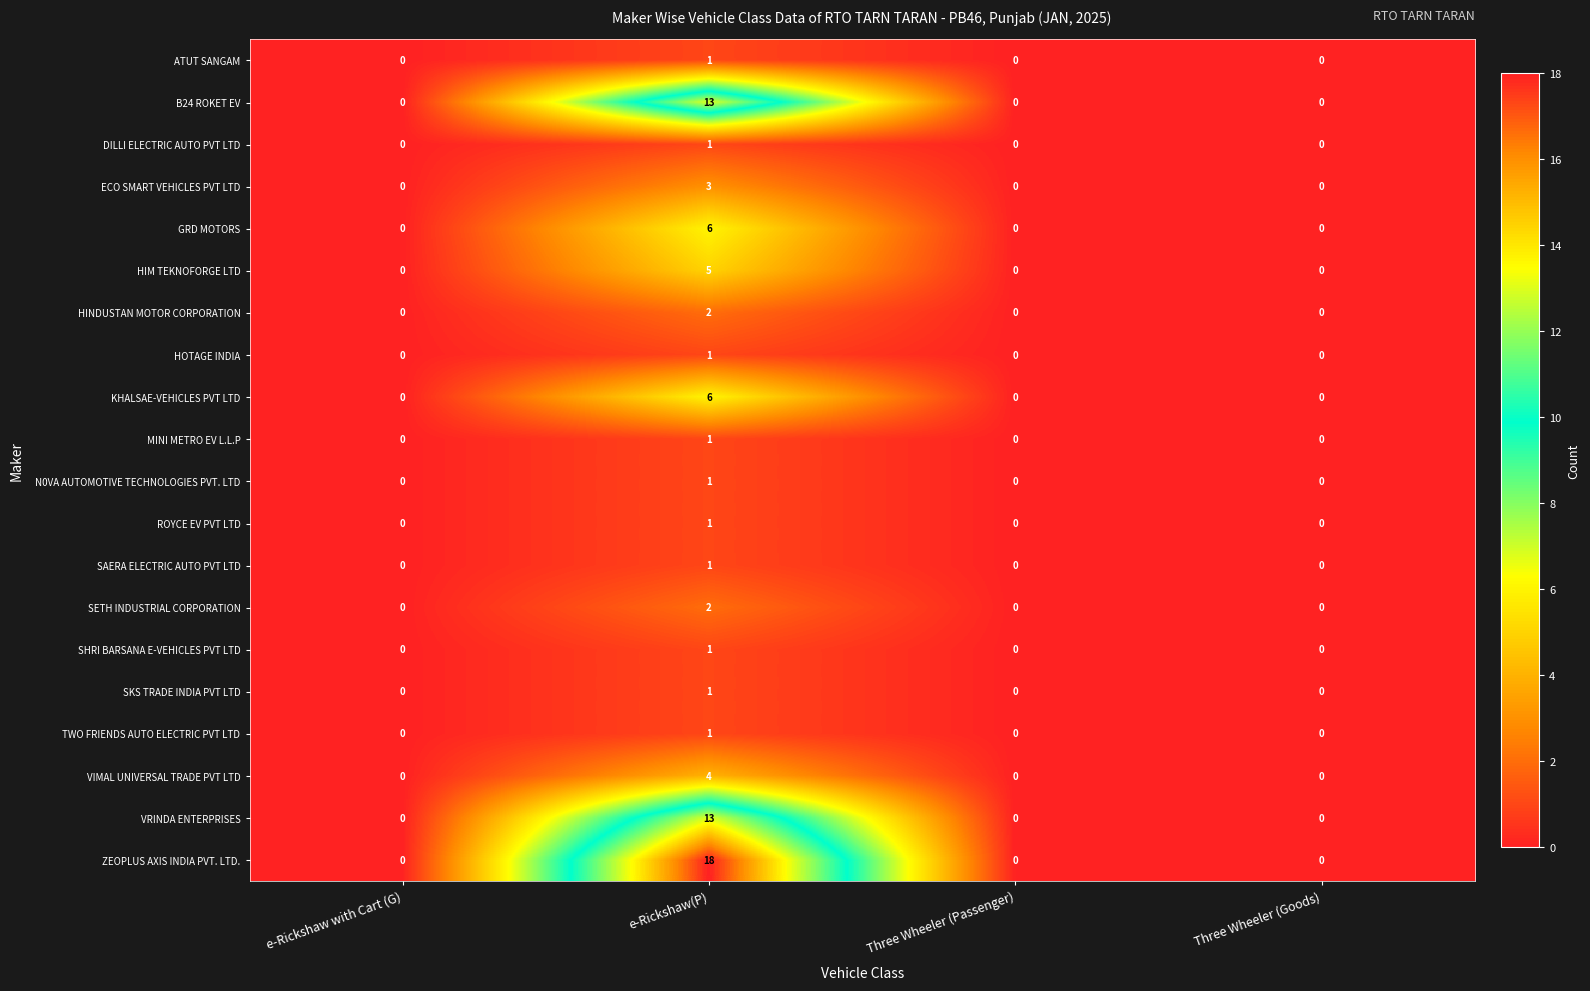

What is the difference between the maximum and minimum values in the ZEOPLUS AXIS INDIA PVT. LTD. series?

18